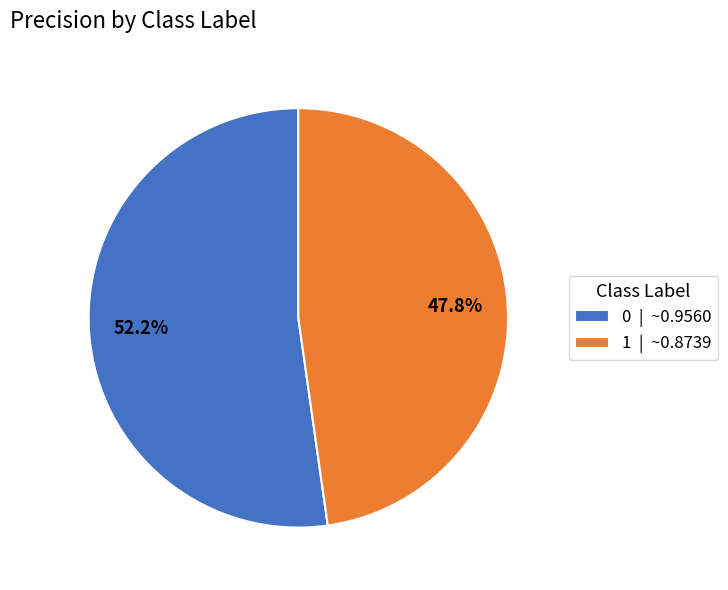

What percentage is the 1 slice, to the nearest percent?

48%